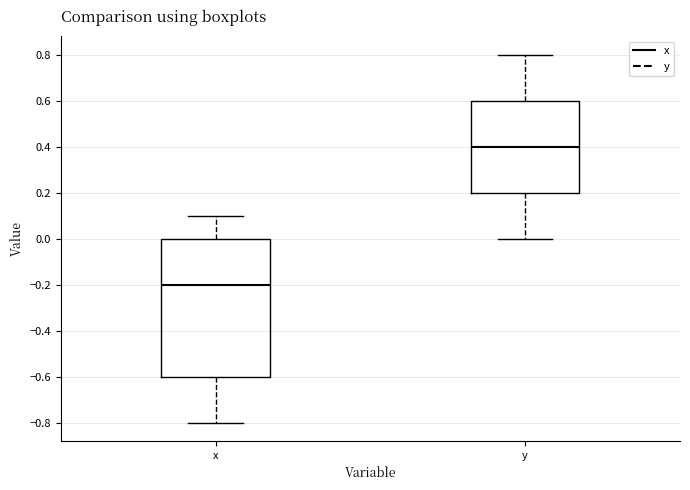

Where is the upper edge of the box for y on the y-axis? The values are not printed on the chart, so give them approximately, as read against the axis.

0.6